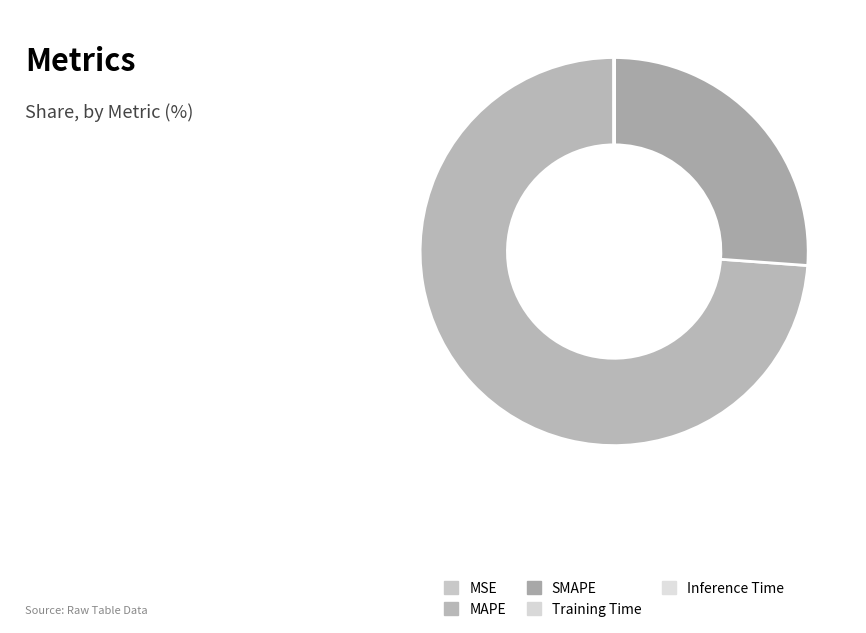

The MSE slice represents 1% of the pie. True or false?

False